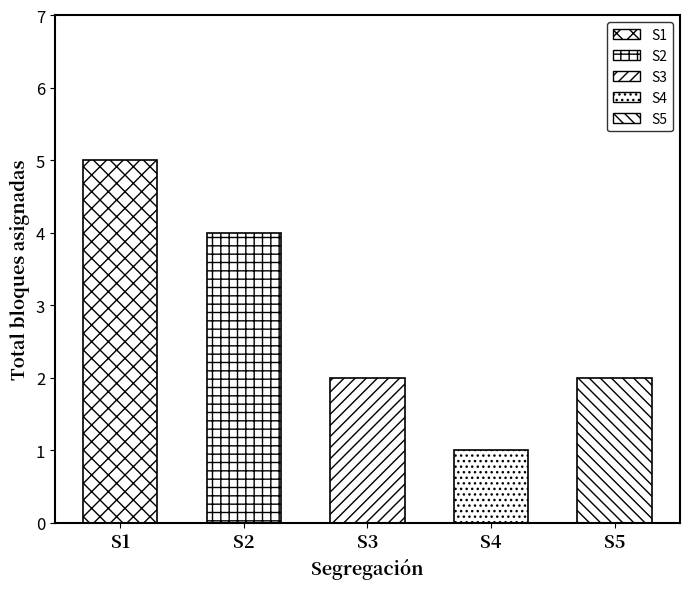

Reading left to right, what are all the values shown in this chart?

S1=5	S2=4	S3=2	S4=1	S5=2